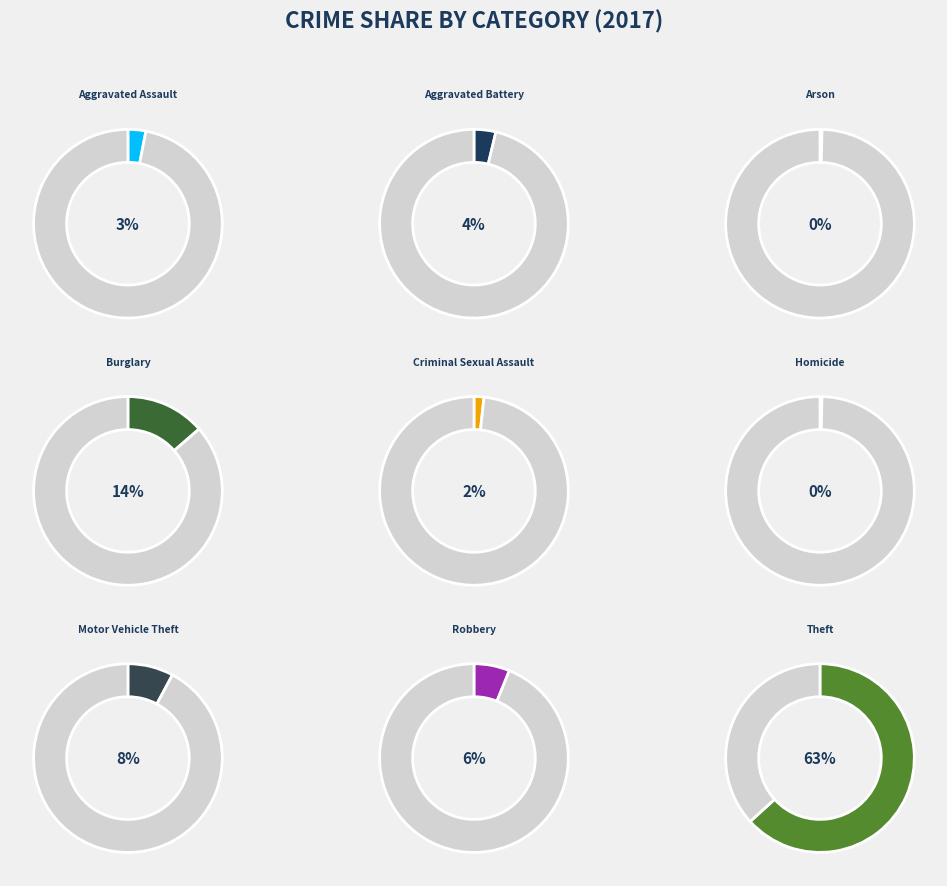

How many slices are in this pie chart?

9